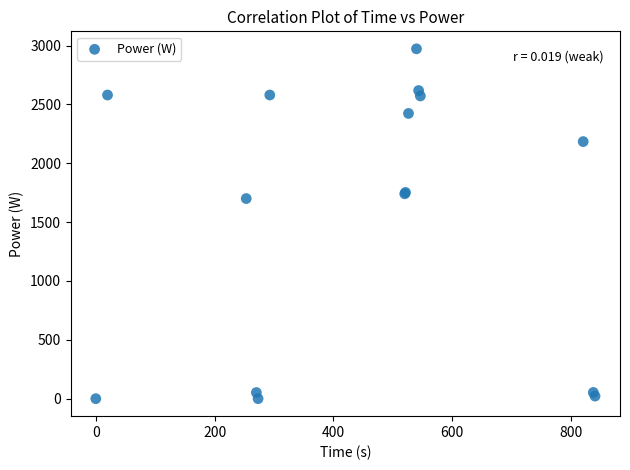

What Y value in the scatter plot is closest to 1486?

1700.0